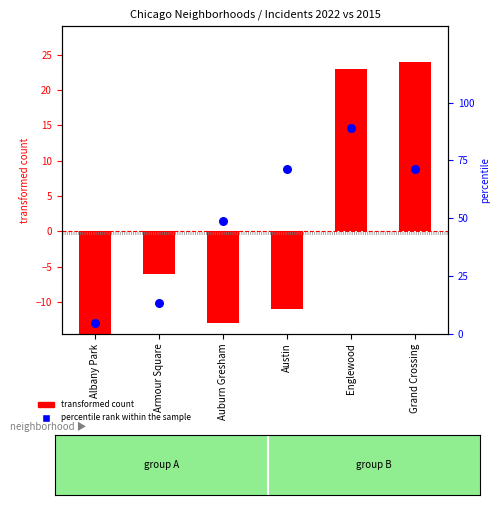

Which has a higher value, Albany Park or Englewood?

Englewood